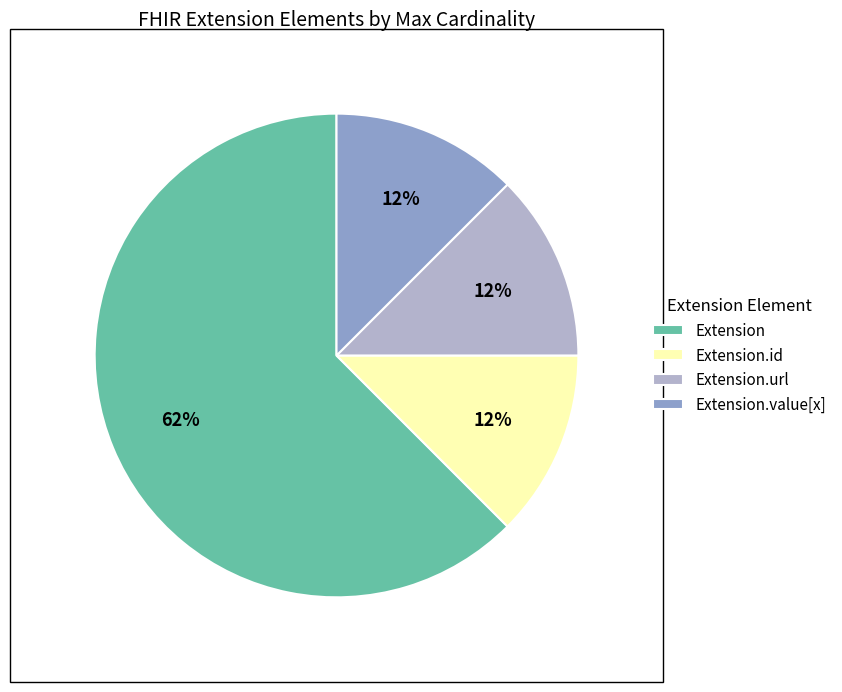

To the nearest percent, what is the average slice percentage?

25%